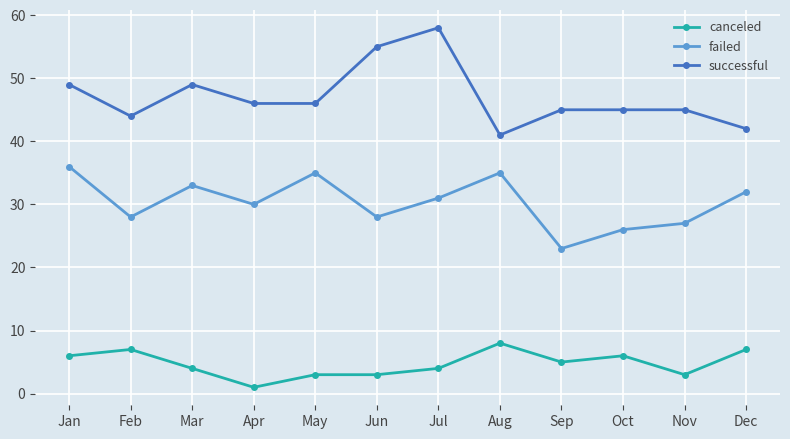

What is the value of the successful point at the 3rd from the left?

49